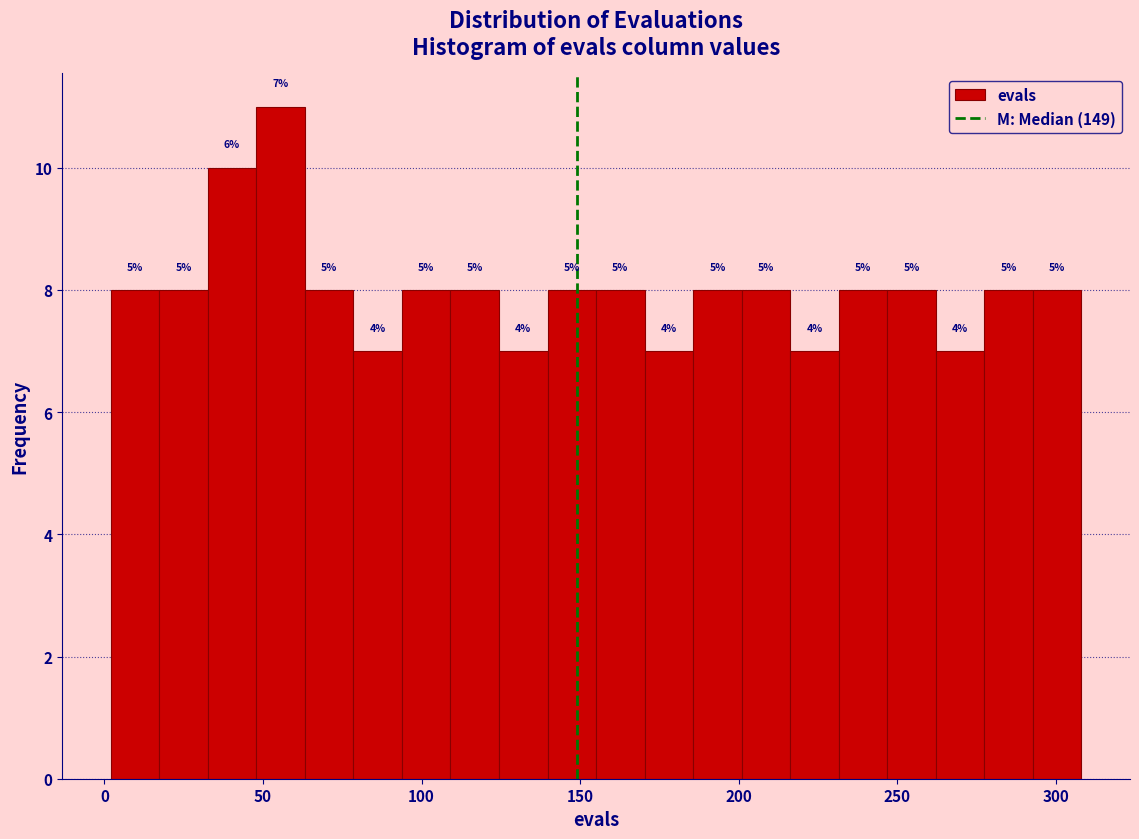

Around what value on the x-axis is the tallest bar? Give the approximate position of its centre, as read against the axis.

55